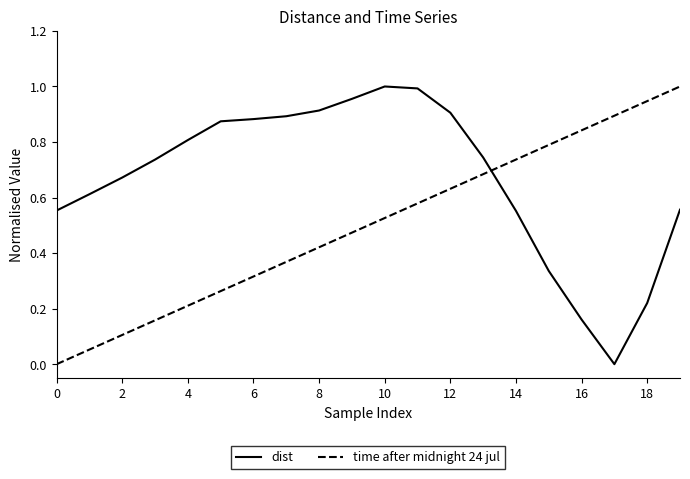

Which series has the largest total across all categories?

dist